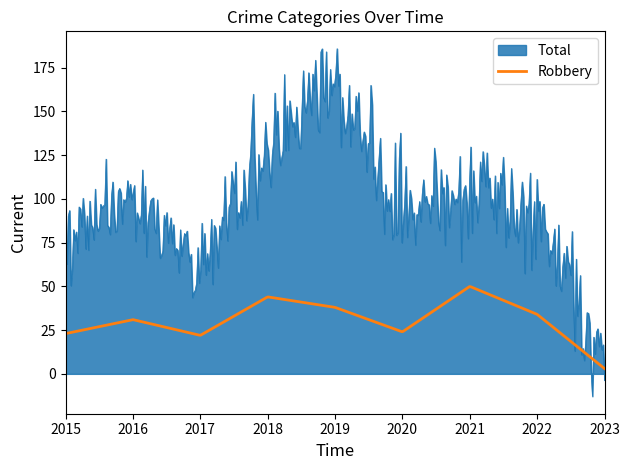

What is the maximum value shown in the chart?

185.9